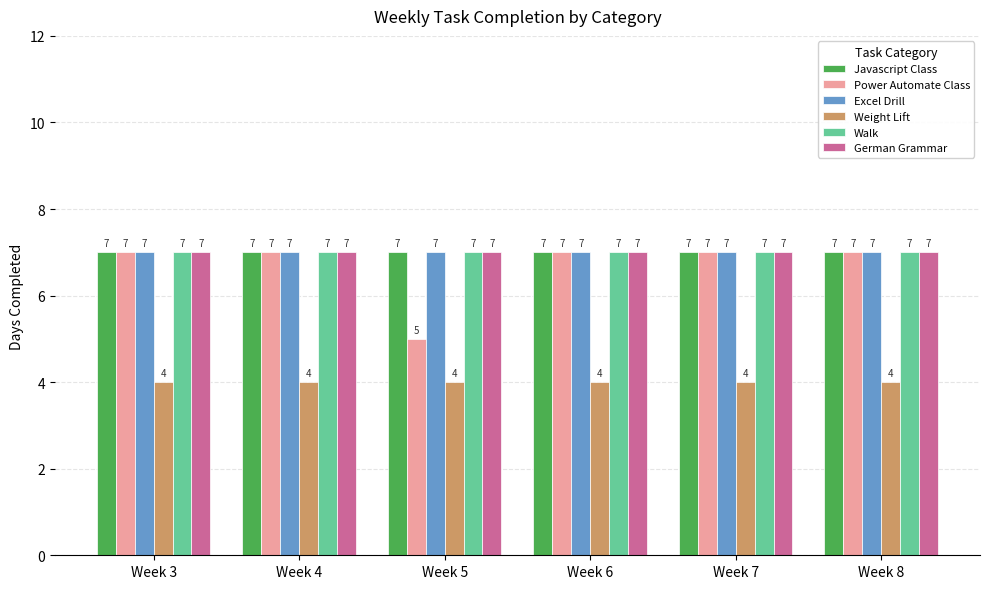

Reading right to left, transcribe all the data shown in this chart.

Javascript Class: 7	7	7	7	7	7
Power Automate Class: 7	7	7	5	7	7
Excel Drill: 7	7	7	7	7	7
Weight Lift: 4	4	4	4	4	4
Walk: 7	7	7	7	7	7
German Grammar: 7	7	7	7	7	7